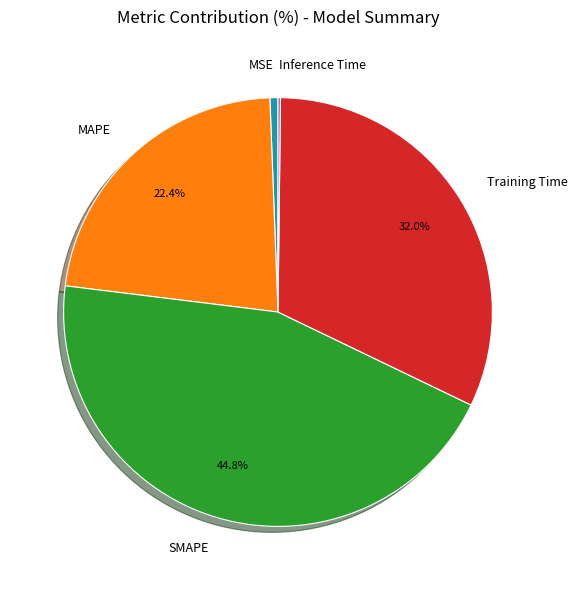

Between Training Time and MAPE, which is larger?

Training Time